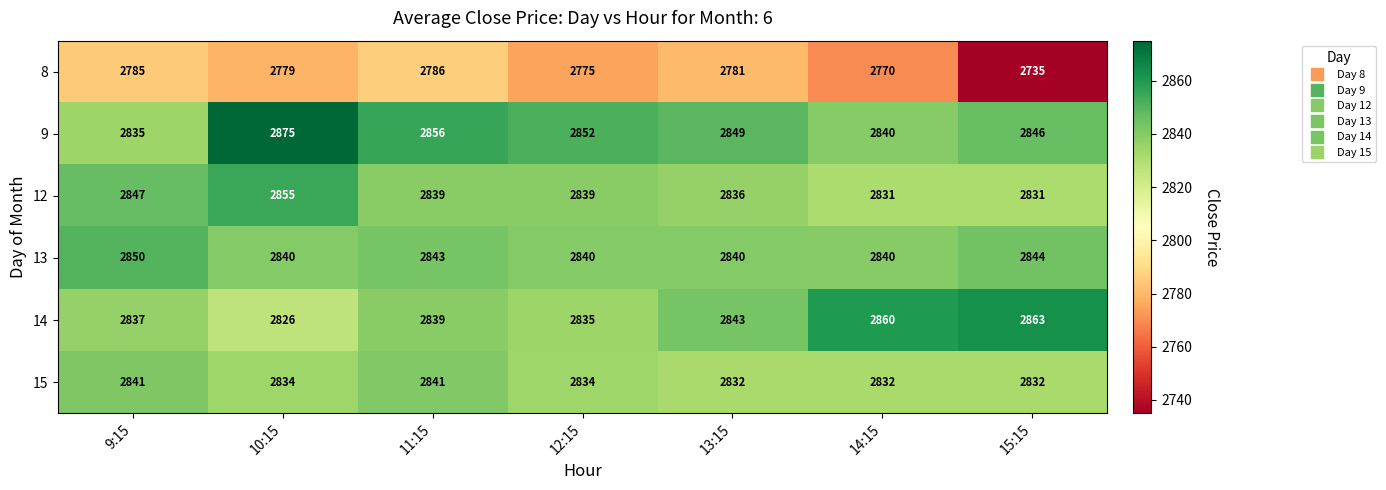

What is the total value across all series at 11:15?

17004